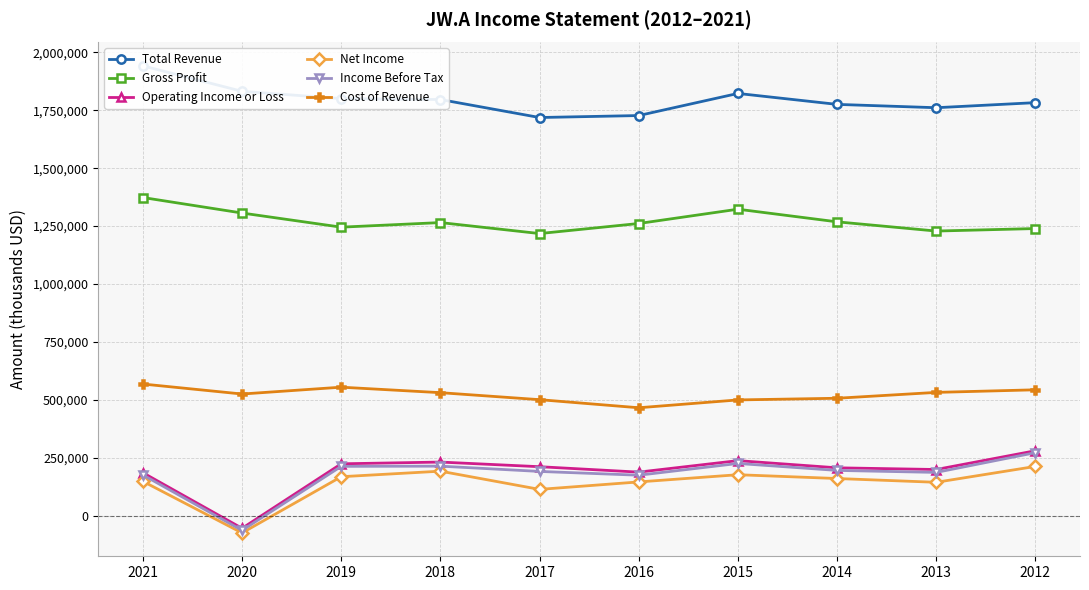

At which label does Cost of Revenue first exceed 531000?

2021